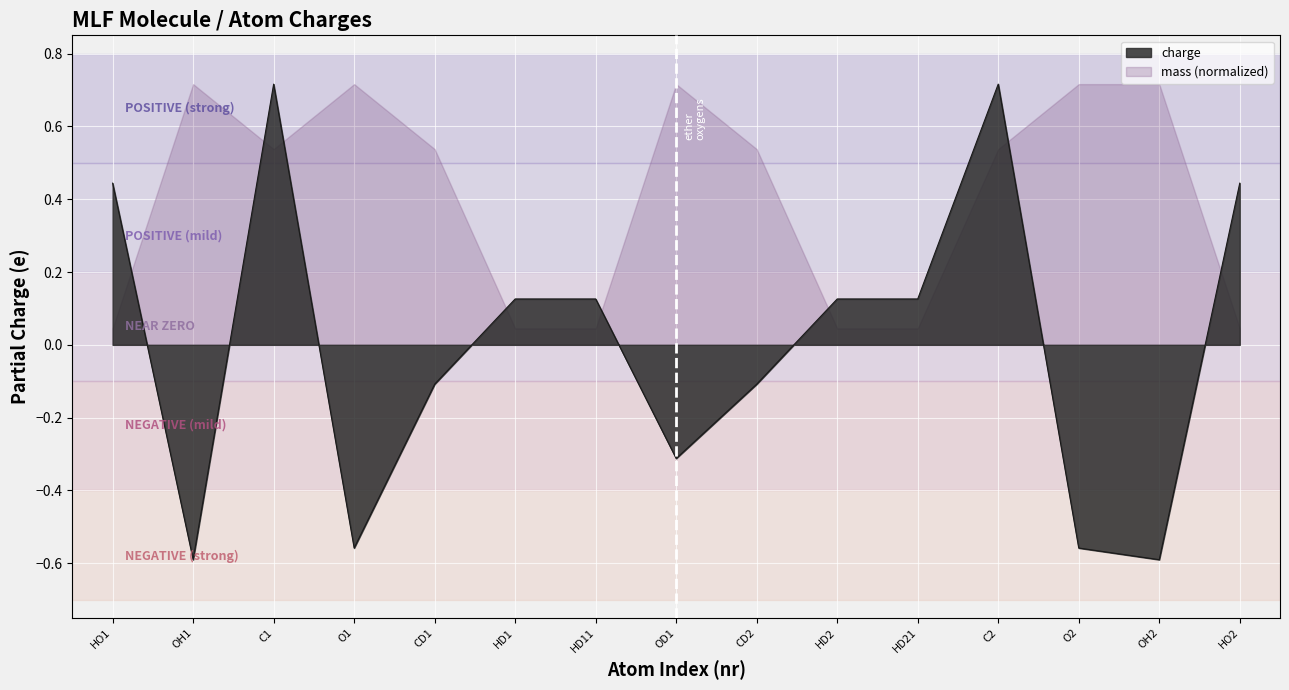

What is the minimum value shown in the chart?

-0.6